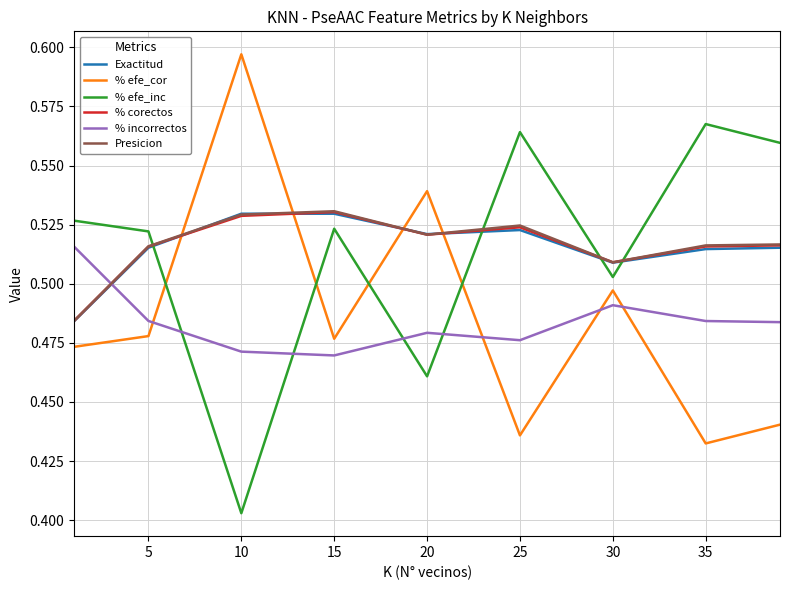

How many interior local peaks does the % incorrectos series have?

2